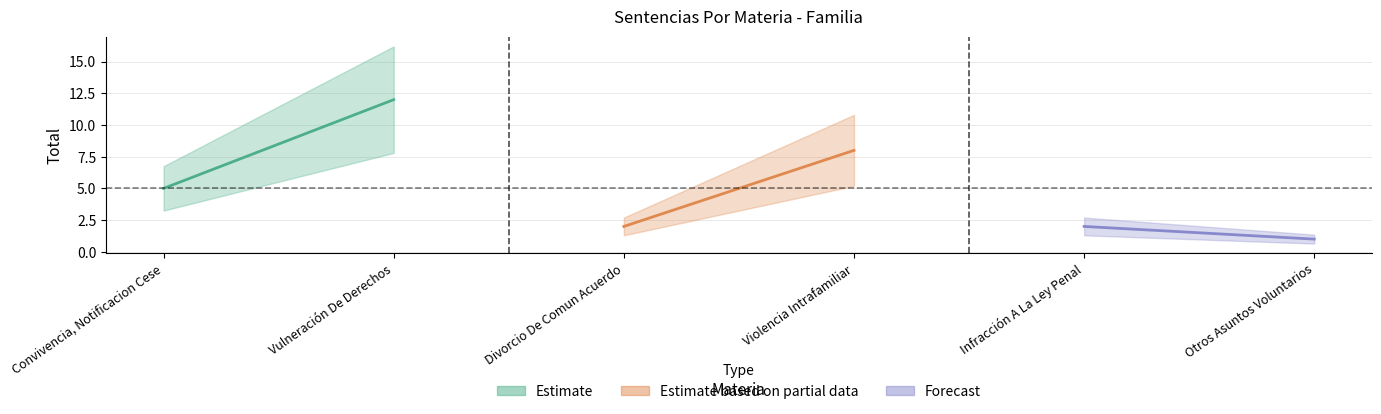

What is the sum of the Estimate values at Convivencia, Notificacion Cese and Vulneración De Derechos?

17